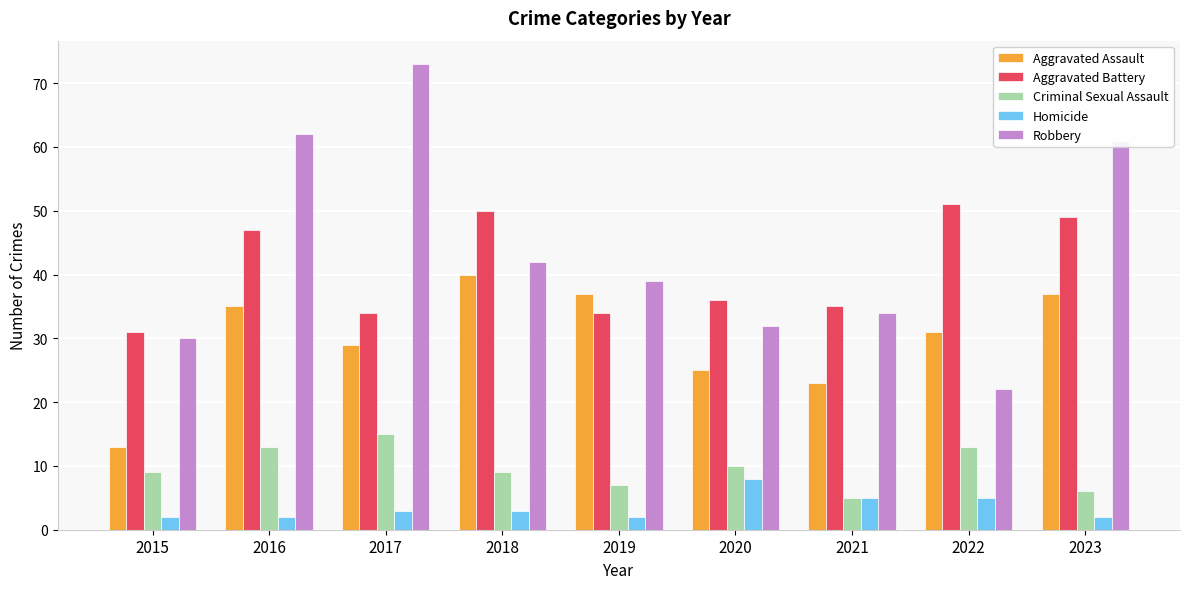

What is the spread (max minus min) of values at 2017?

70